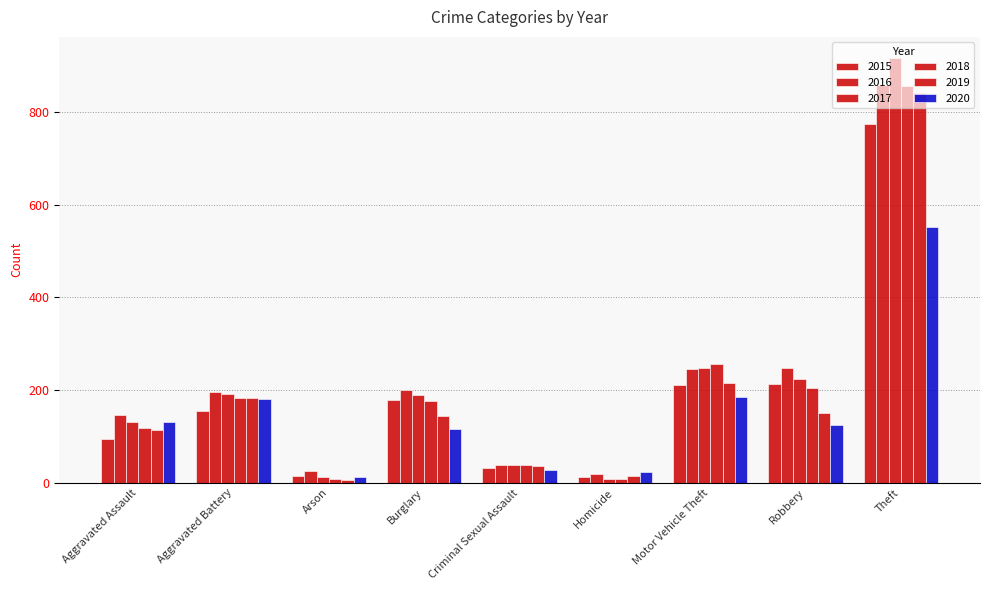

How many categories are shown in the chart?

9